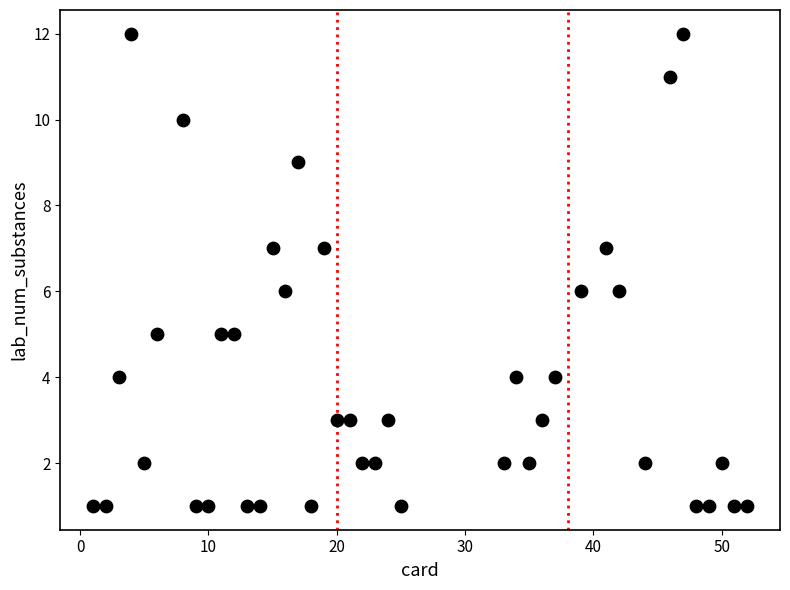

What is the range of Y values (max minus min)?

11